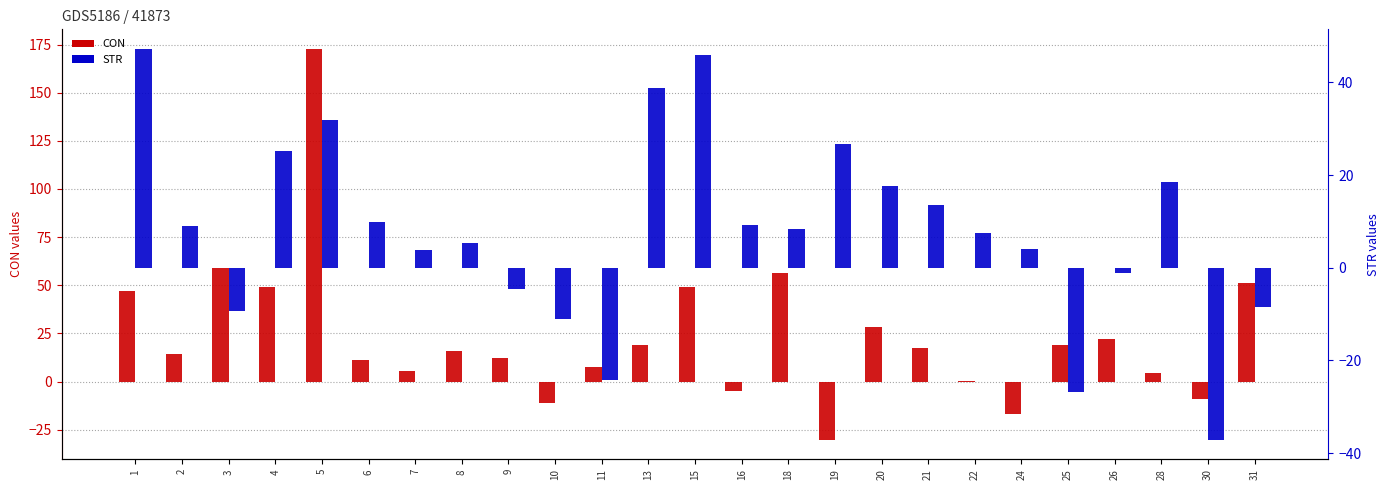

Reading right to left, what are all the values shown in this chart?

CON (transformed count): 31=51.0	30=-9.2	28=4.2	26=22.0	25=18.8	24=-17.0	22=0.2	21=17.4	20=28.1	19=-30.2	18=56.3	16=-5.0	15=49.3	13=18.9	11=7.7	10=-11.4	9=12.4	8=15.6	7=5.4	6=11.0	5=172.7	4=49.3	3=59.2	2=14.3	1=47.0
STR (transformed count): 31=-8.4	30=-37.1	28=18.5	26=-1.1	25=-26.8	24=4.1	22=7.5	21=13.5	20=17.7	19=26.8	18=8.3	16=9.2	15=46.0	13=38.8	11=-24.1	10=-11.1	9=-4.5	8=5.3	7=3.8	6=9.8	5=32.0	4=25.2	3=-9.3	2=9.1	1=47.3